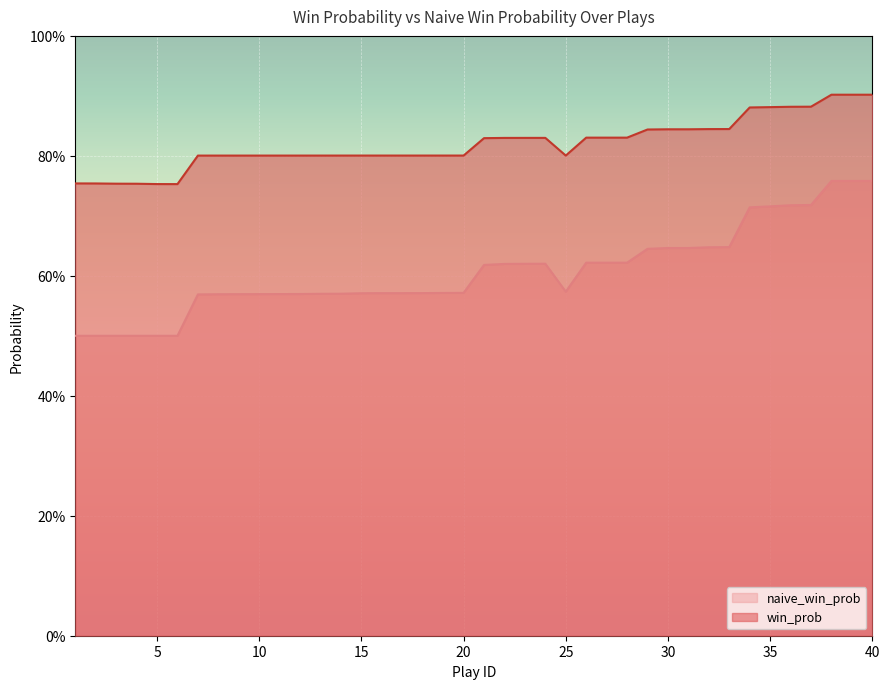

Does the chart display data point markers on the line(s)?

No